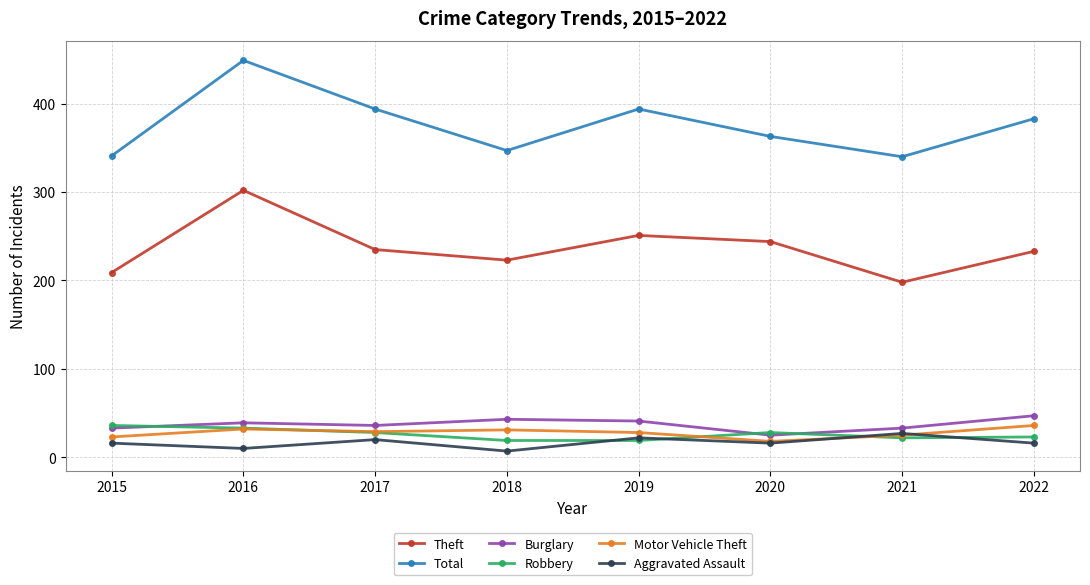

True or false: Motor Vehicle Theft and Total intersect in this chart.

False